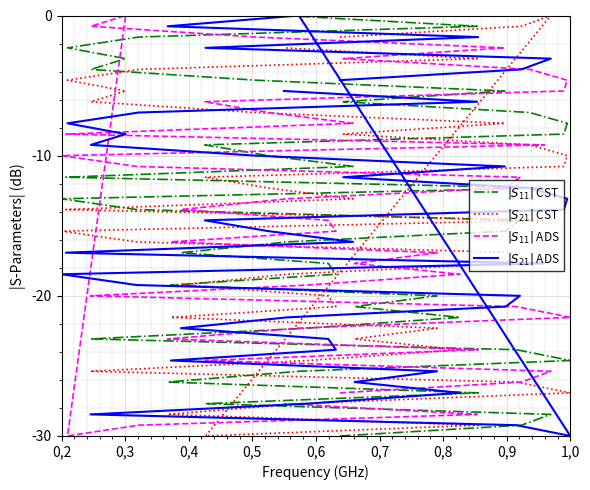

Reading right to left, list all the values displayed in this chart.

$|S_{11}|$ CST: 0.0	-0.8	-1.5	-2.3	-3.1	-3.8	-4.6	-5.4	-6.2	-6.9	-7.7	-8.5	-9.2	-10.0	-10.8	-11.5	-12.3	-13.1	-13.8	-14.6	-15.4	-16.2	-16.9	-17.7	-18.5	-19.2	-20.0	-20.8	-21.5	-22.3	-23.1	-23.8	-24.6	-25.4	-26.2	-26.9	-27.7	-28.5	-29.2	-30.0
$|S_{21}|$ CST: -2.3	-3.1	-3.8	-4.6	-5.4	-6.2	-6.9	-7.7	-8.5	-9.2	-10.0	-10.8	-11.5	-12.3	-13.1	-13.8	-14.6	-15.4	-16.2	-16.9	-17.7	-18.5	-19.2	-20.0	-20.8	-21.5	-22.3	-23.1	-23.8	-24.6	-25.4	-26.2	-26.9	-27.7	-28.5	-29.2	-30.0	0.0	-0.8	-1.5
$|S_{11}|$ ADS: -27.7	-28.5	-29.2	-30.0	0.0	-0.8	-1.5	-2.3	-3.1	-3.8	-4.6	-5.4	-6.2	-6.9	-7.7	-8.5	-9.2	-10.0	-10.8	-11.5	-12.3	-13.1	-13.8	-14.6	-15.4	-16.2	-16.9	-17.7	-18.5	-19.2	-20.0	-20.8	-21.5	-22.3	-23.1	-23.8	-24.6	-25.4	-26.2	-26.9
$|S_{21}|$ ADS: -5.4	-6.2	-6.9	-7.7	-8.5	-9.2	-10.0	-10.8	-11.5	-12.3	-13.1	-13.8	-14.6	-15.4	-16.2	-16.9	-17.7	-18.5	-19.2	-20.0	-20.8	-21.5	-22.3	-23.1	-23.8	-24.6	-25.4	-26.2	-26.9	-27.7	-28.5	-29.2	-30.0	0.0	-0.8	-1.5	-2.3	-3.1	-3.8	-4.6